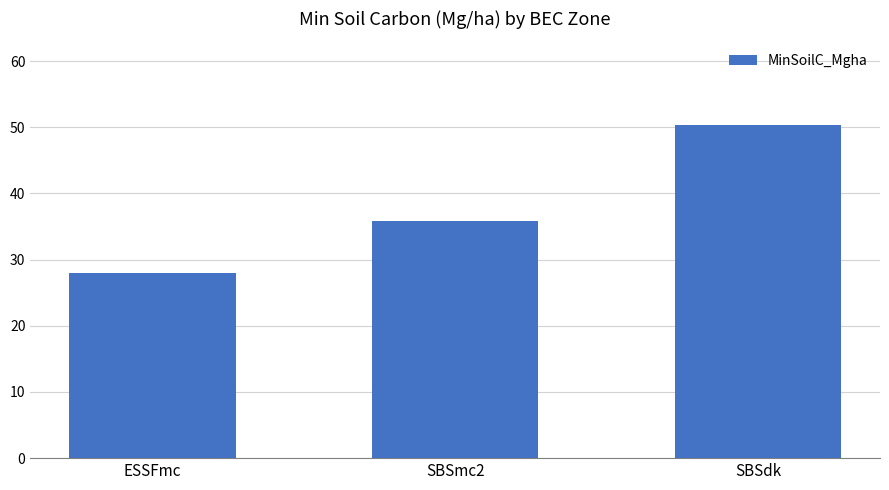

Rank the categories by value from highest to lowest.

SBSdk, SBSmc2, ESSFmc